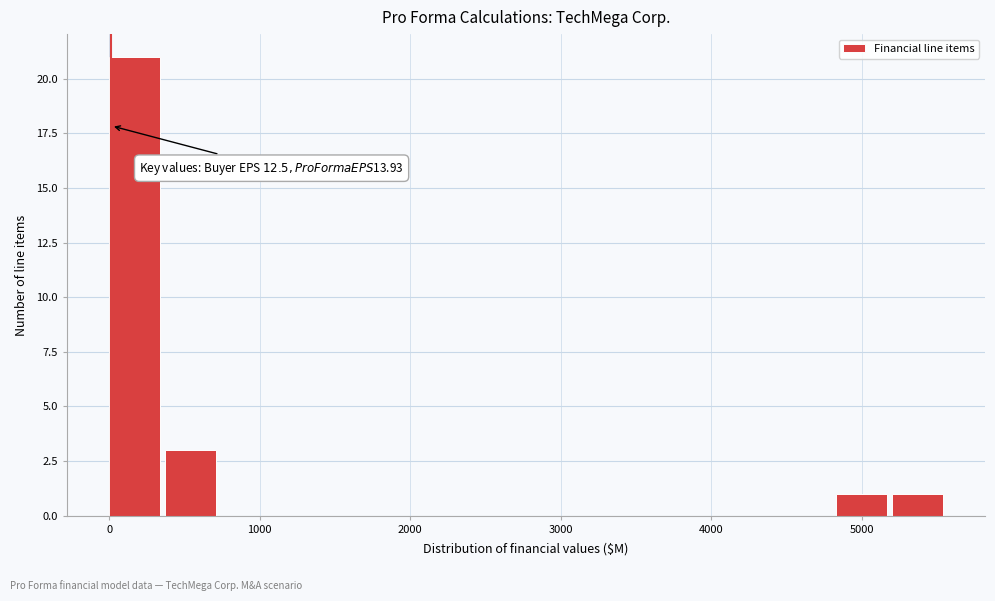

Read against the x-axis, roughly where is the centre of the tallest bar?

200